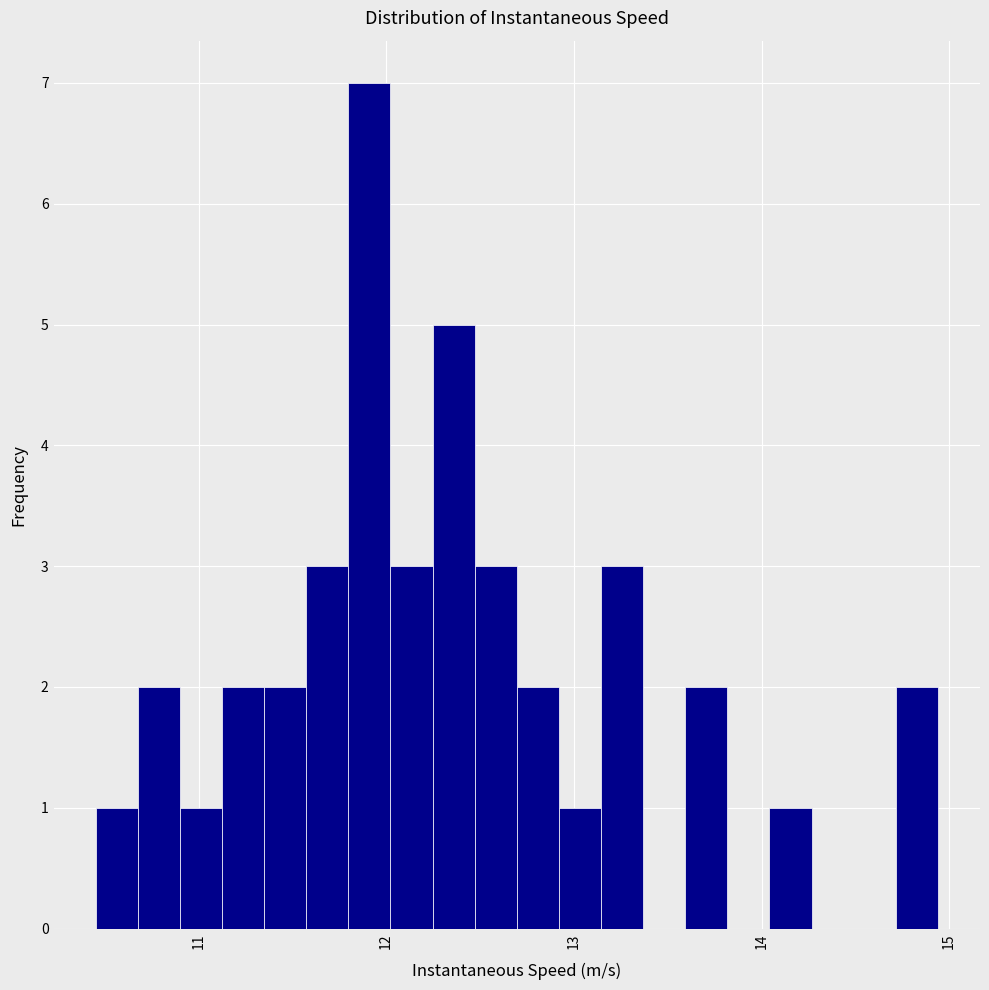

Read against the x-axis, roughly where is the centre of the tallest bar?

11.9